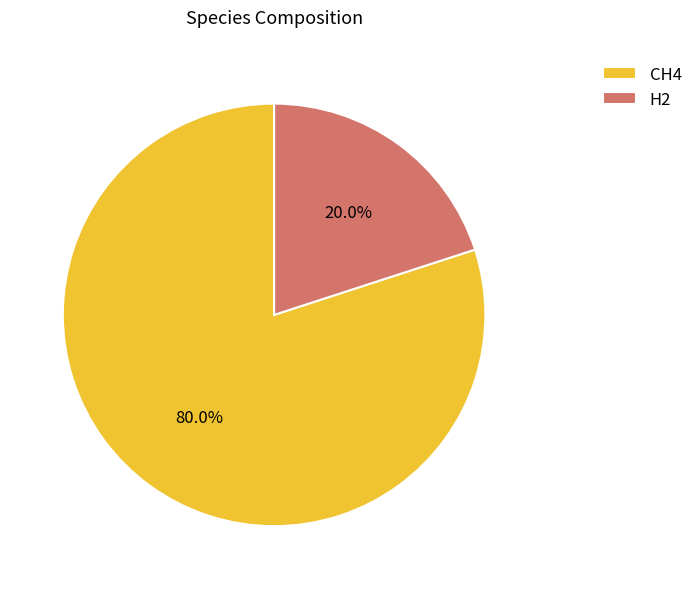

Is there any slice that represents more than half of the pie?

Yes